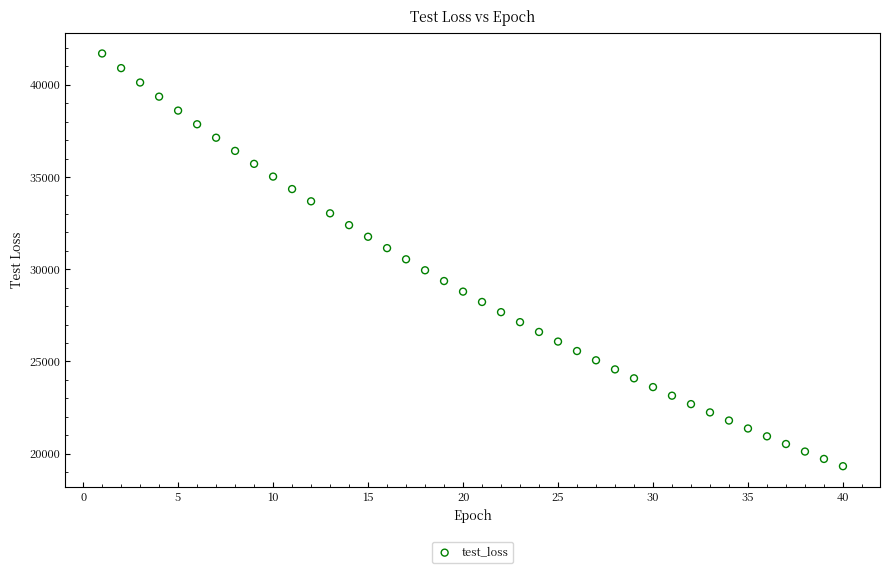

What is the range of Y values (max minus min)?

22375.4